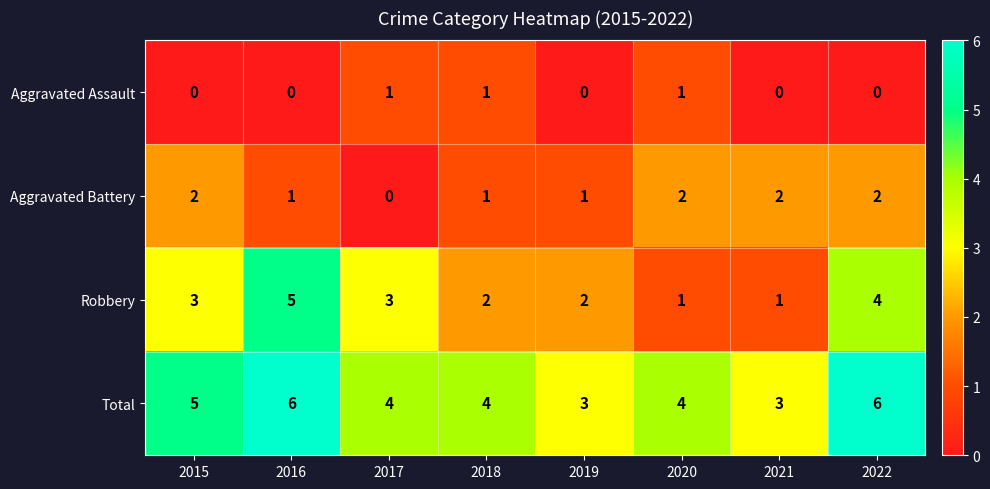

How many Aggravated Battery values are between 1 and 2?

7